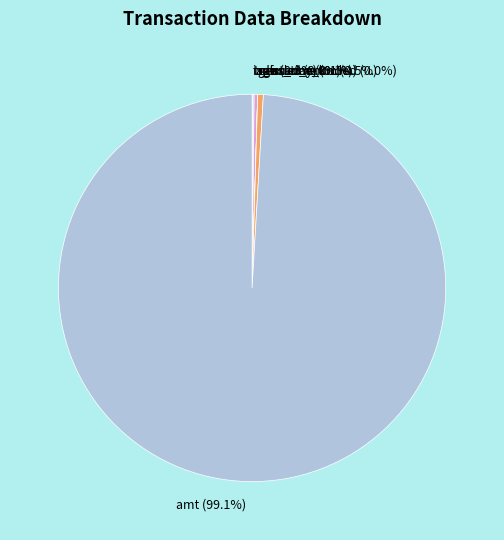

Which slice is the largest?

amt